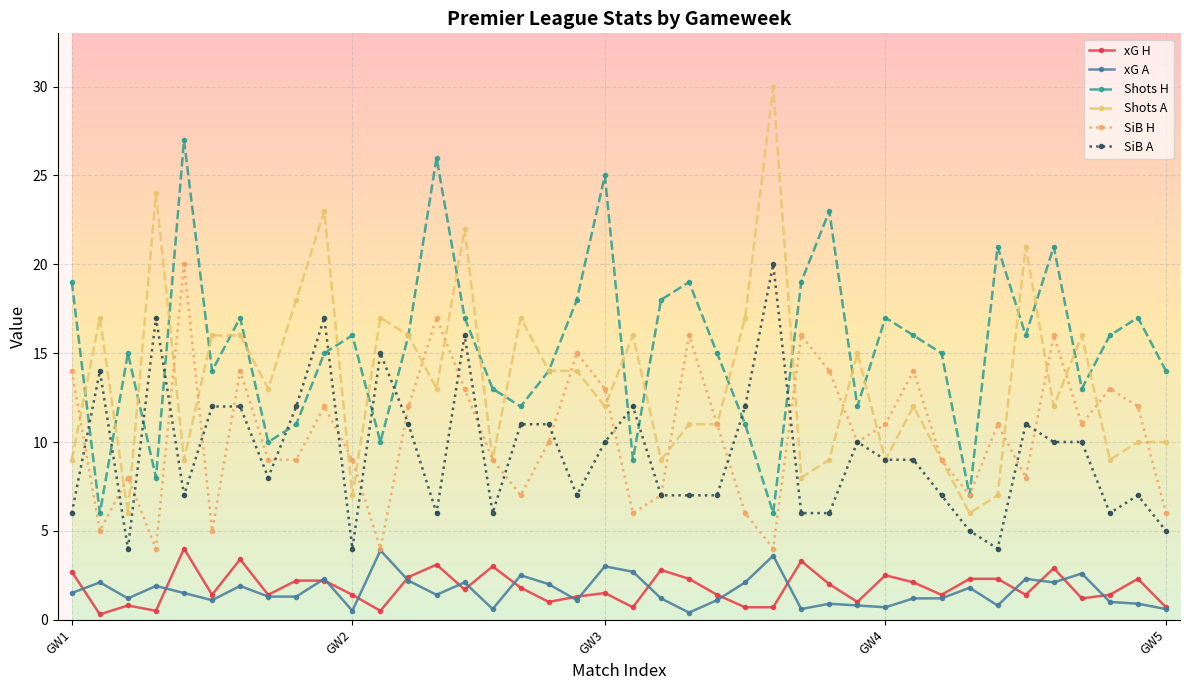

What is the difference between the maximum and minimum values in the SiB H series?

16.0